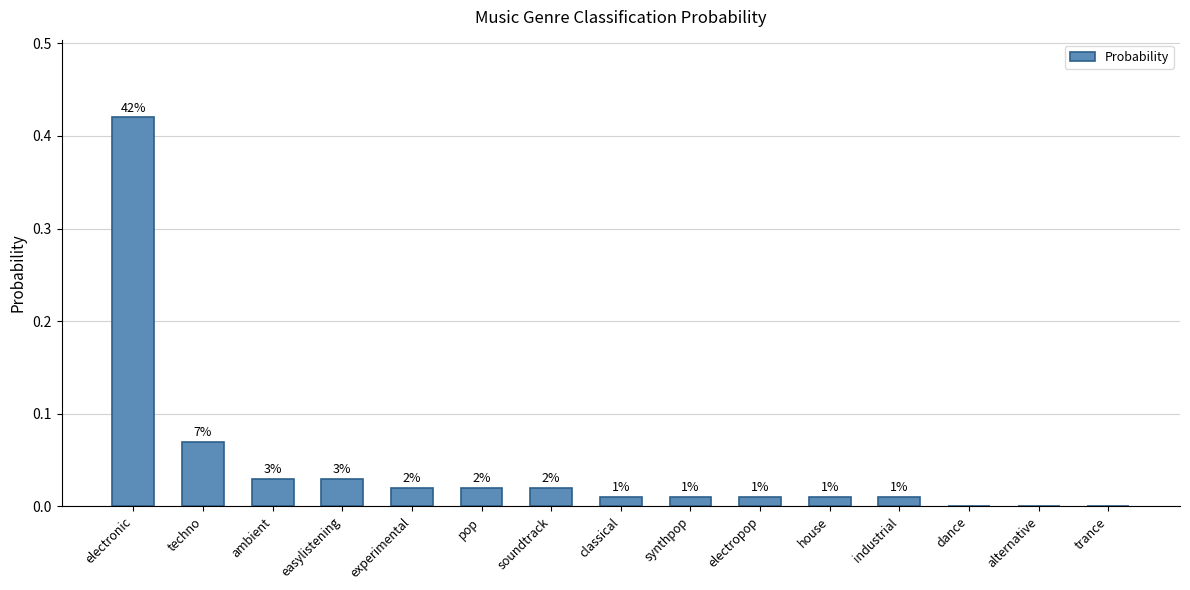

Are the bars horizontal?

No